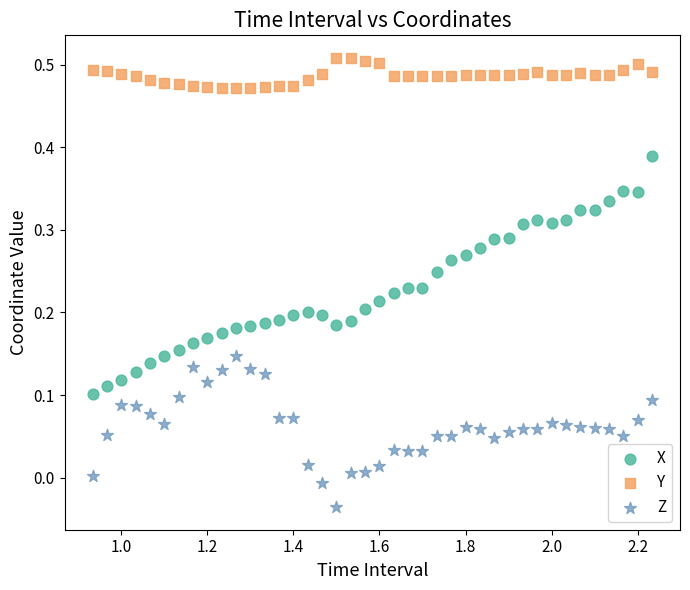

Which series has the widest spread of Y values?

X